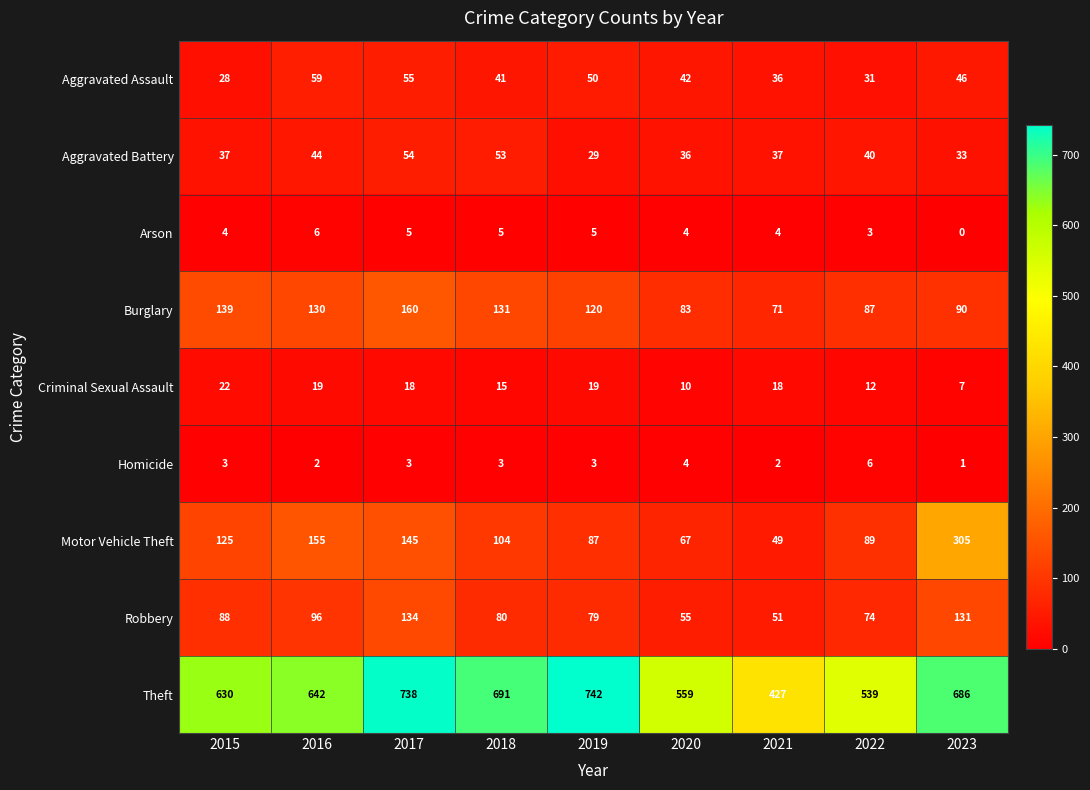

At how many categories does at least one series exceed 315?

9